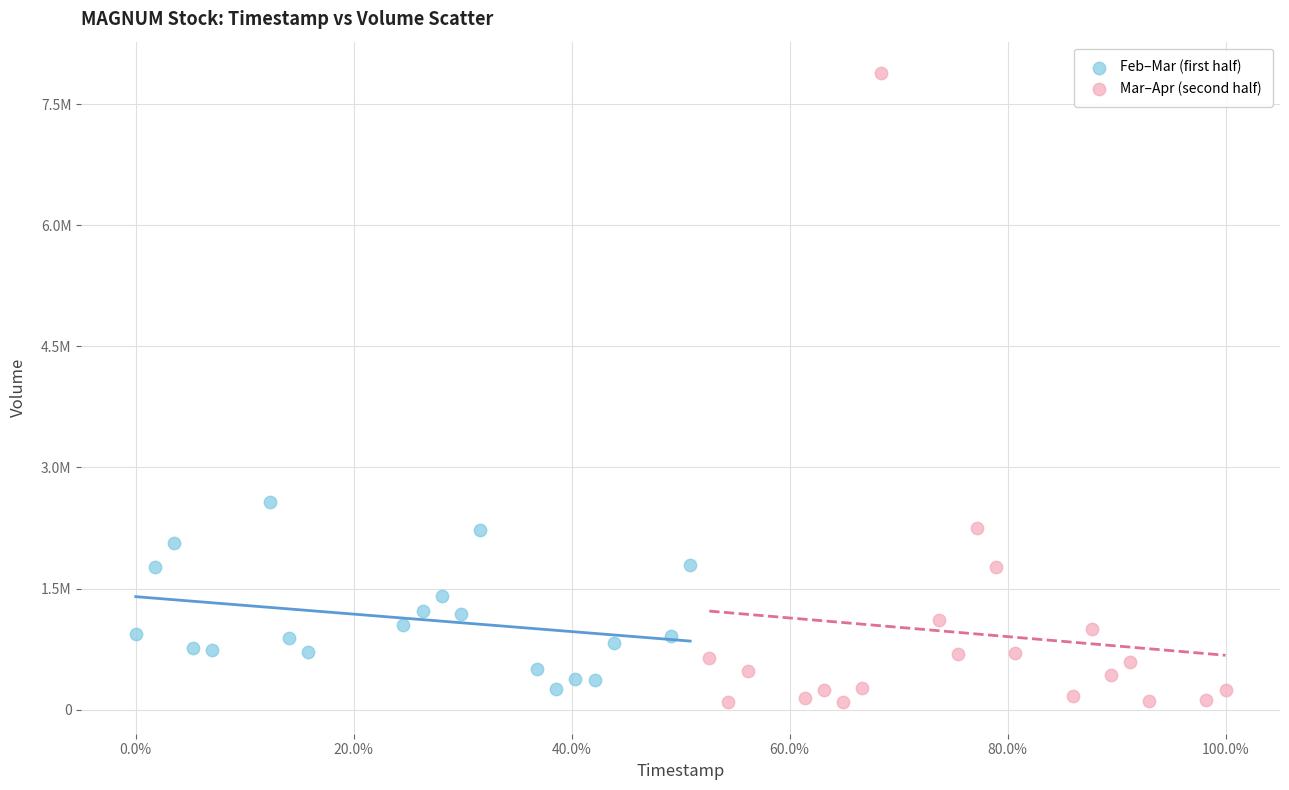

What are all the series names shown in the legend?

Feb–Mar (first half), Mar–Apr (second half)